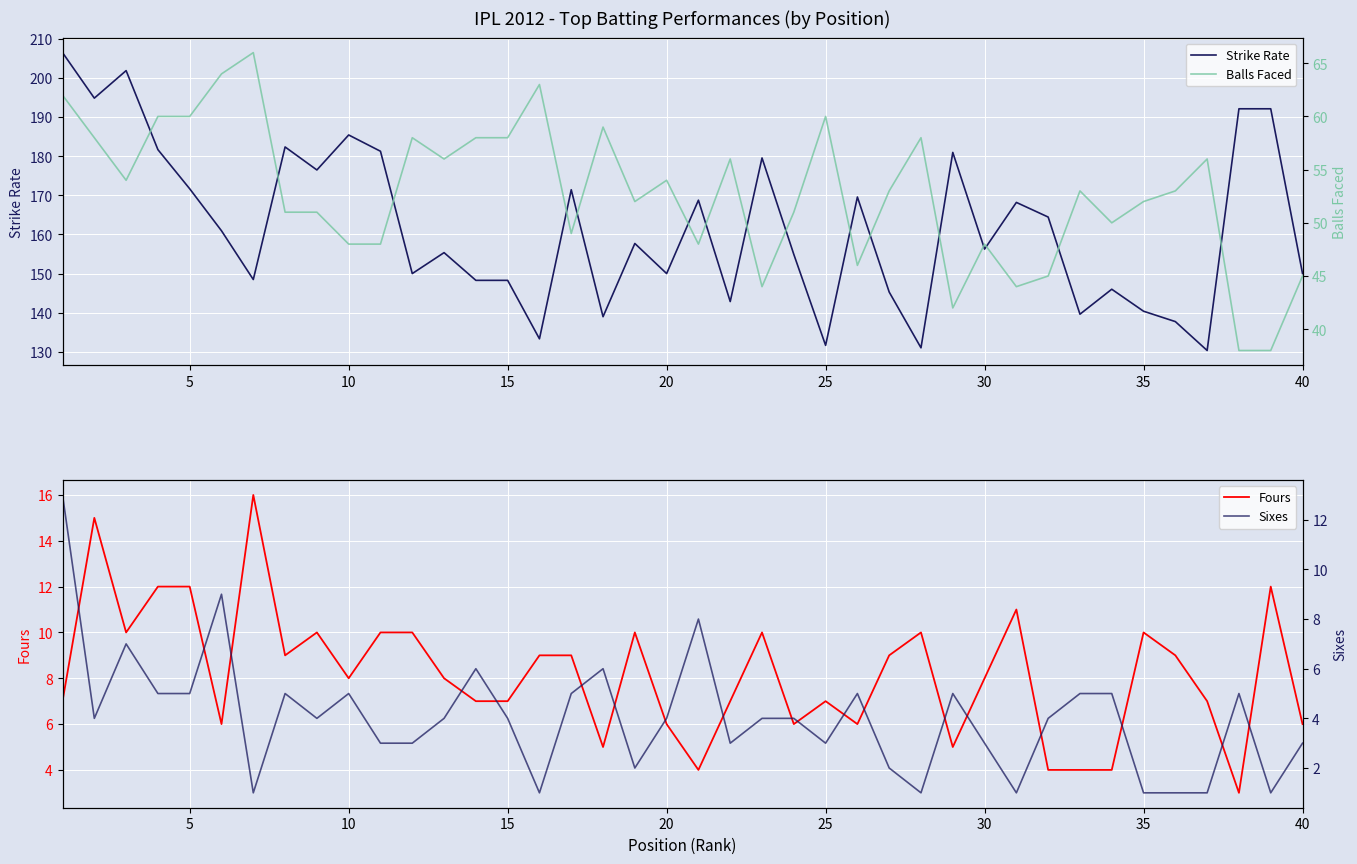

True or false: Strike Rate and Sixes cross at least once.

False